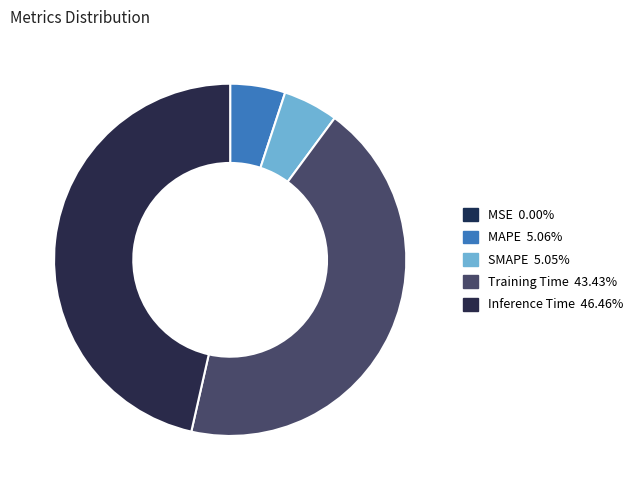

To the nearest percent, what is the difference between the Training Time and SMAPE slice percentages?

38%